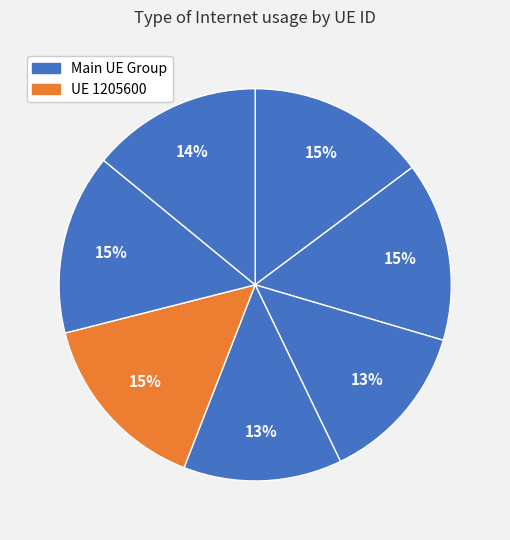

How many slices are in this pie chart?

7